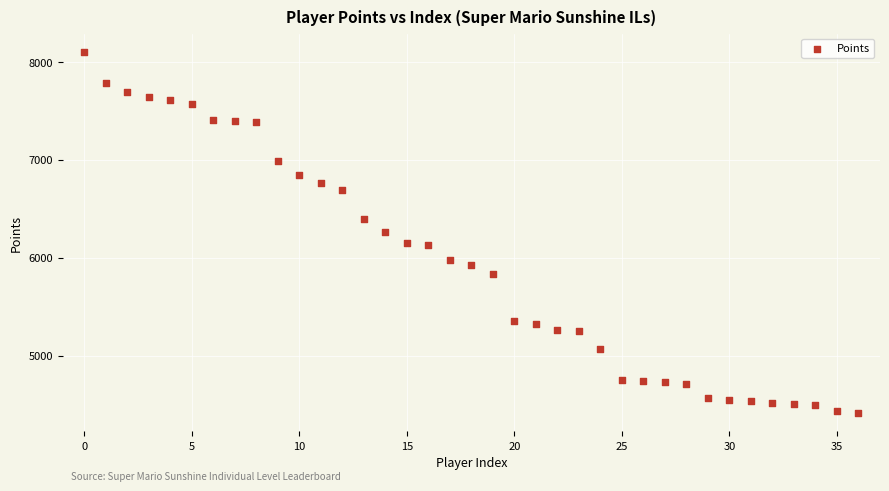

What is the range of Y values (max minus min)?

3692